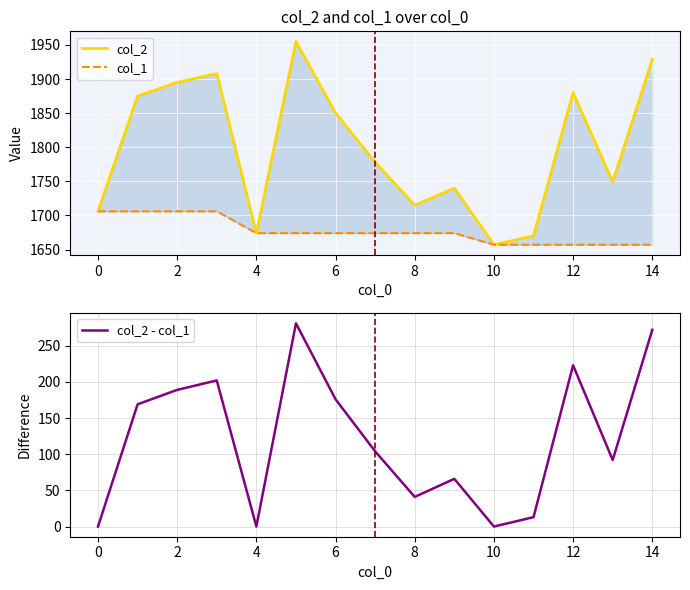

Is it true that col_2 - col_1 equals 355 at 14?

False